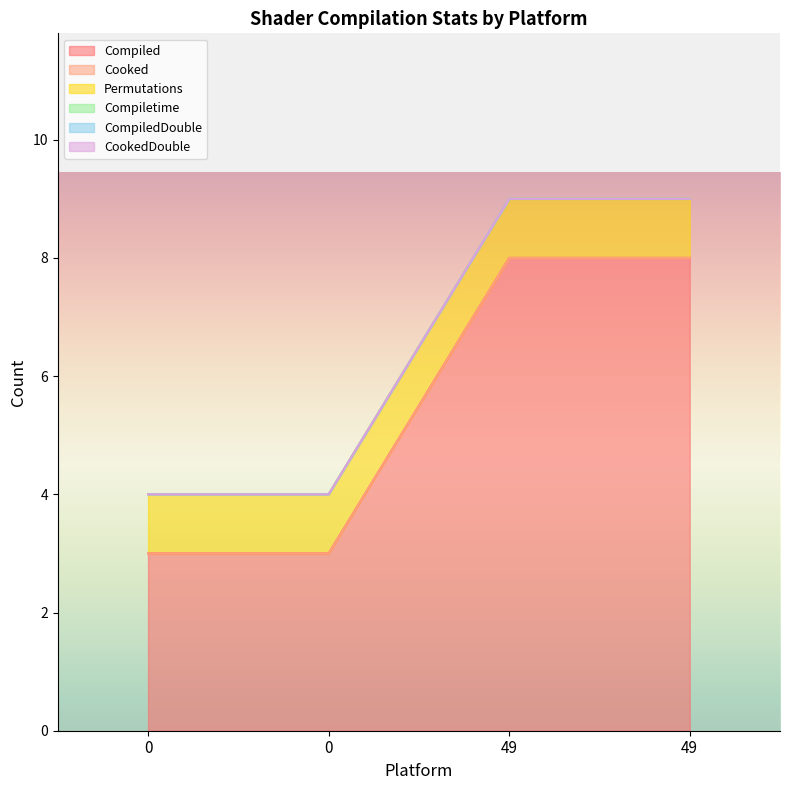

What is the maximum value shown in the chart?

8